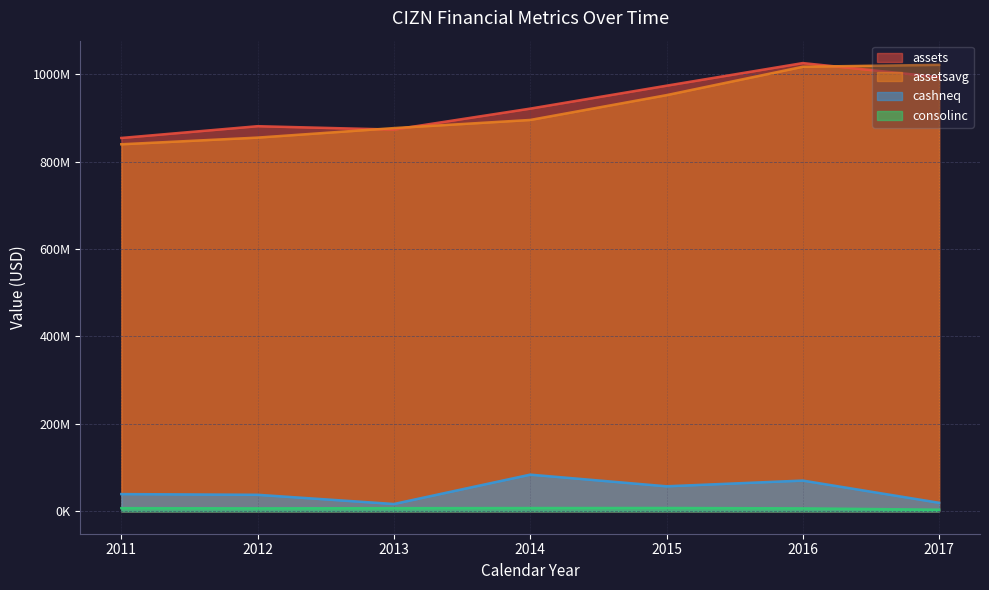

Which has a higher value, 2013 or 2014?

2014